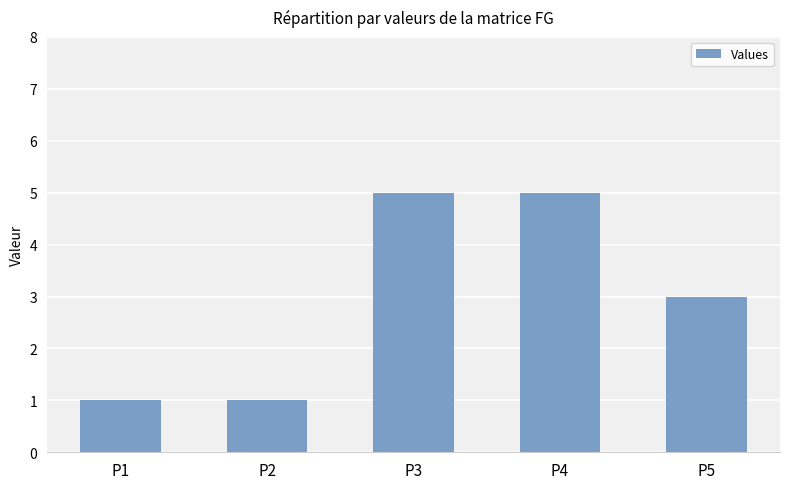

How many bars are there in total?

5